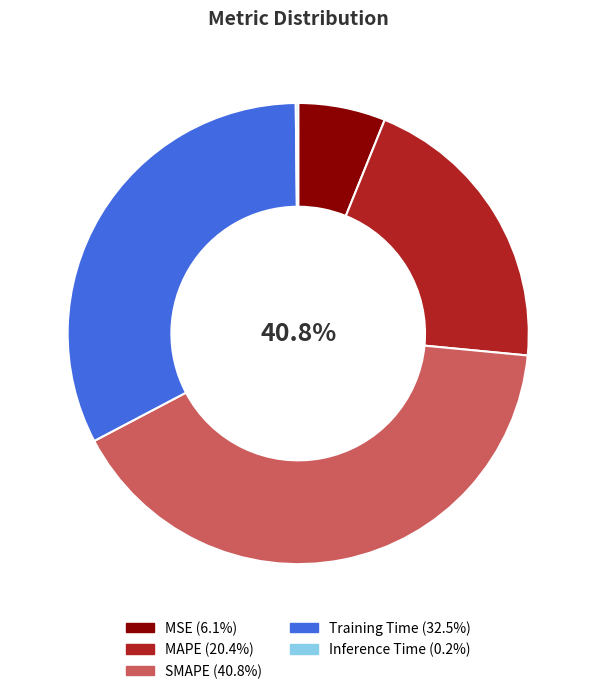

Count the number of slices in the pie.

5